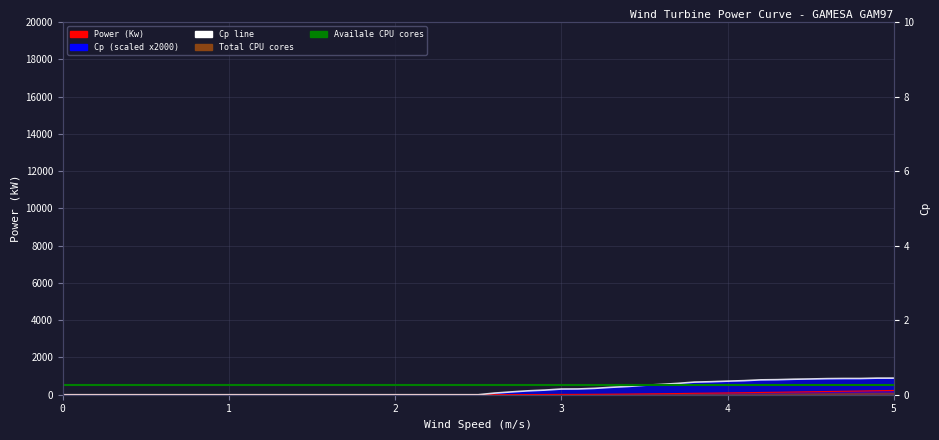

What is the sum of all Cp (scaled) values?

14694.8